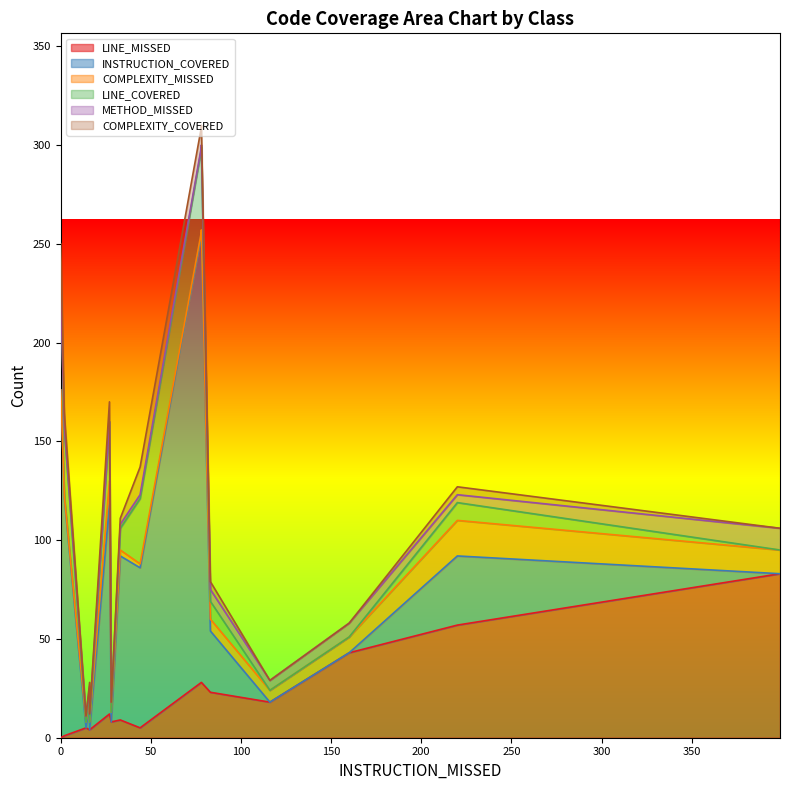

In COMPLEXITY_MISSED, how many points are lower than both neighbors (excluding endpoints)?

4